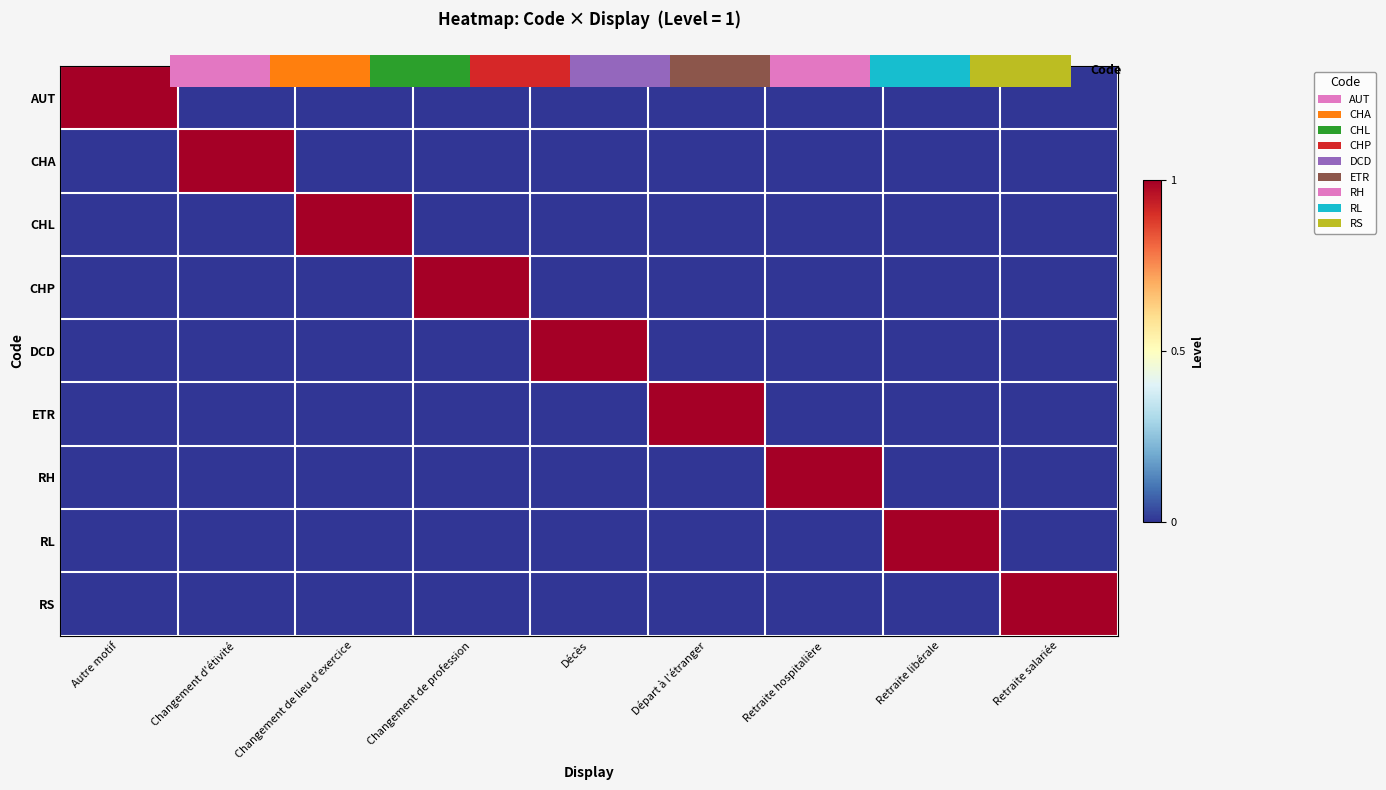

How many series are shown in this chart?

9